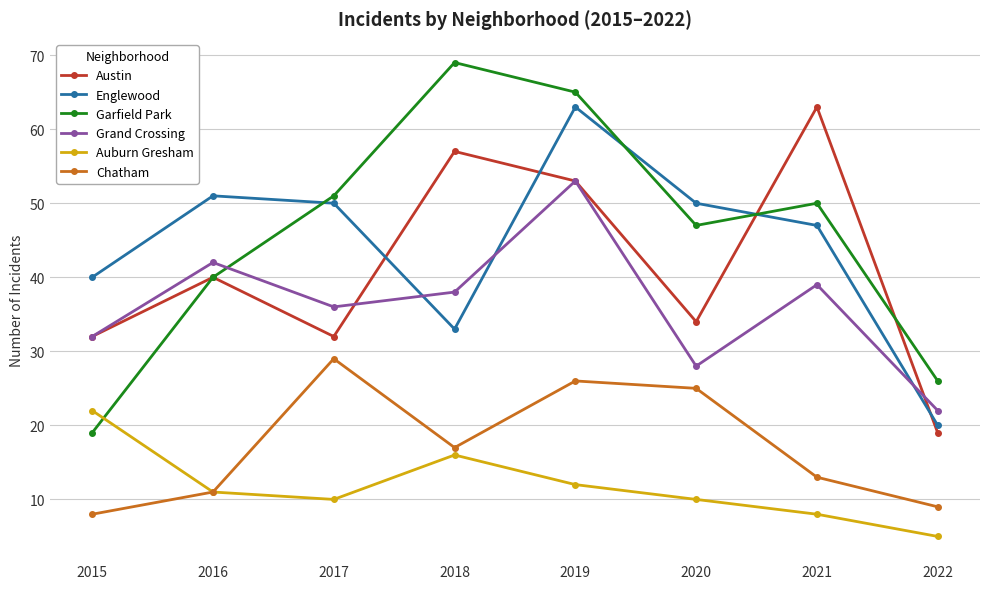

Which series has the widest spread of values?

Garfield Park